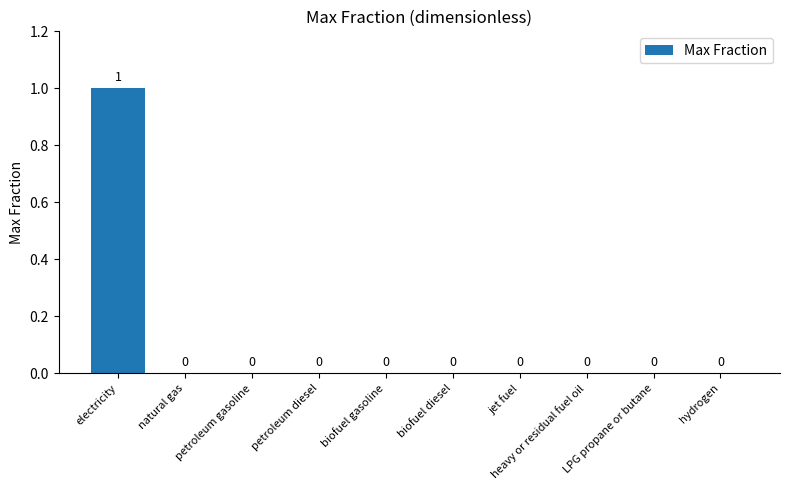

How many values exceed 0?

1